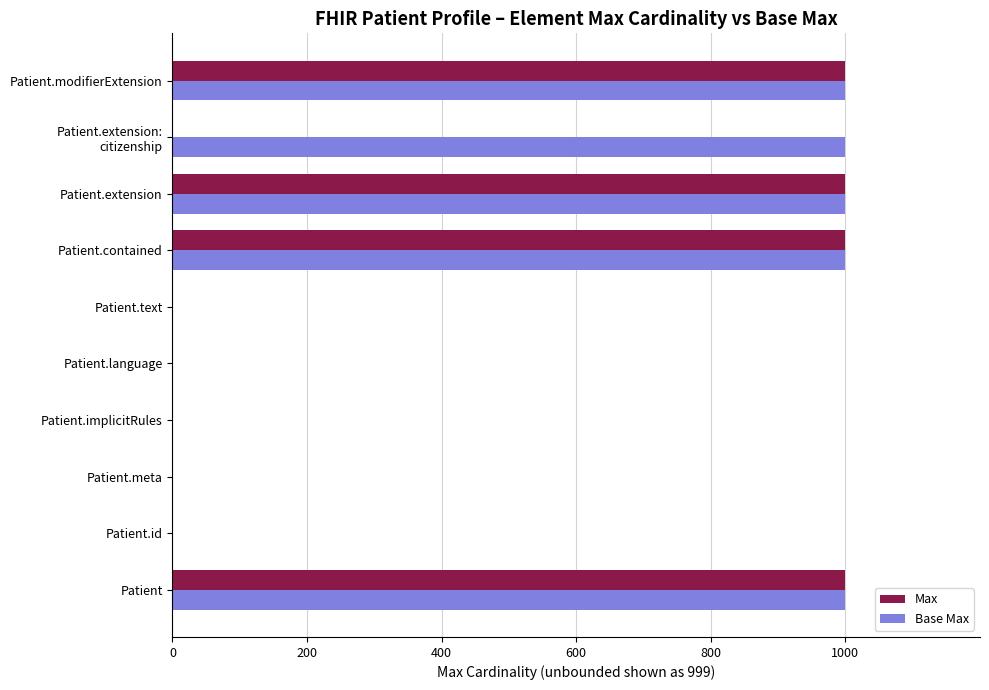

The value of Max at Patient is 1539. True or false?

False